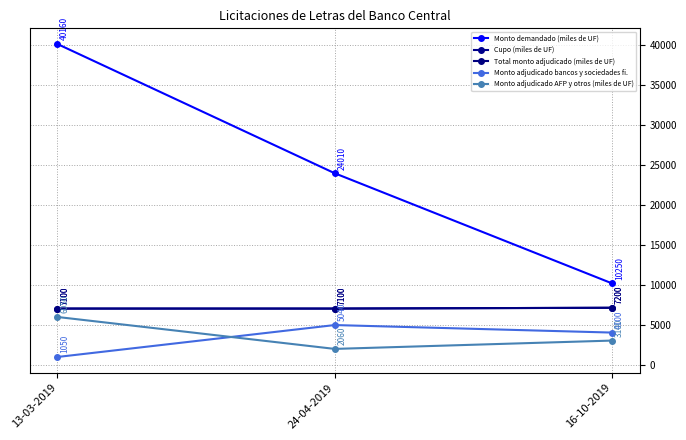

How many lines are shown in the chart?

5